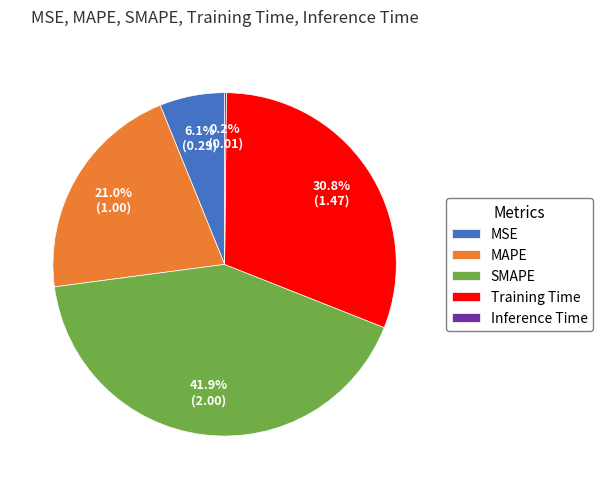

Is there a majority slice in this chart?

No